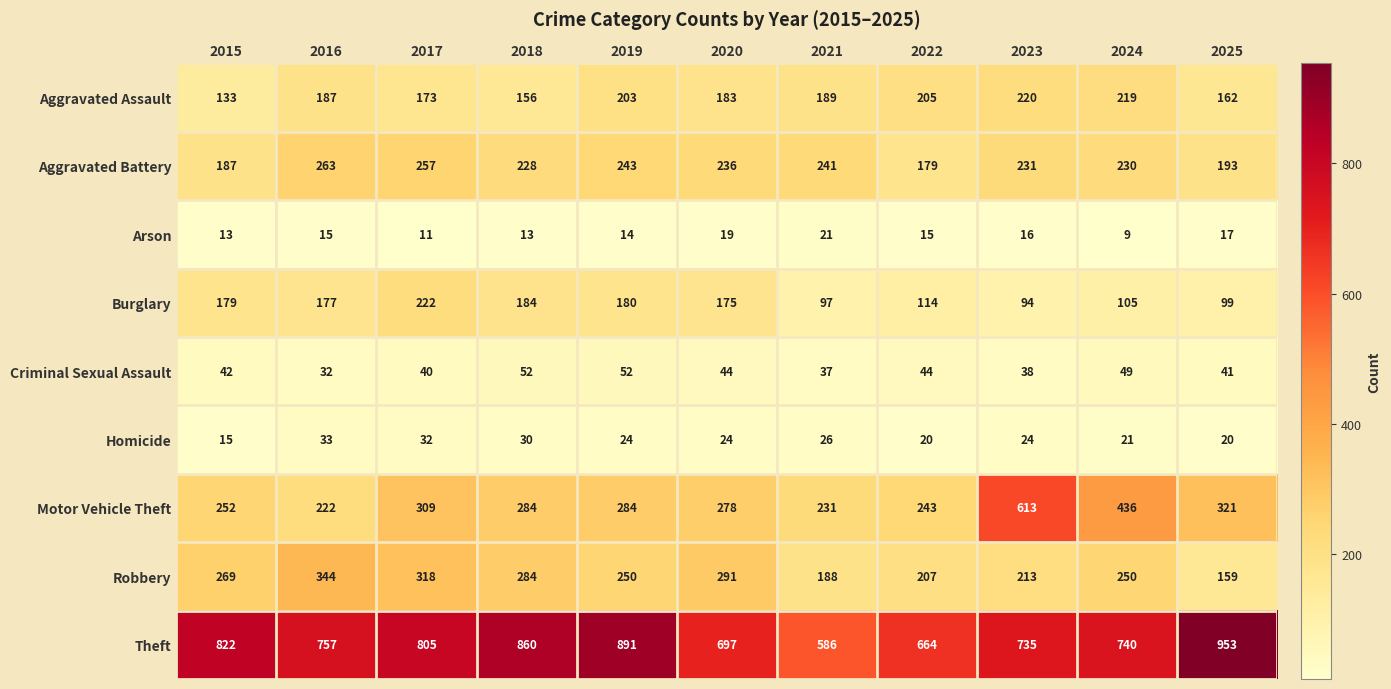

Which category has the highest value in the Burglary series?

2017